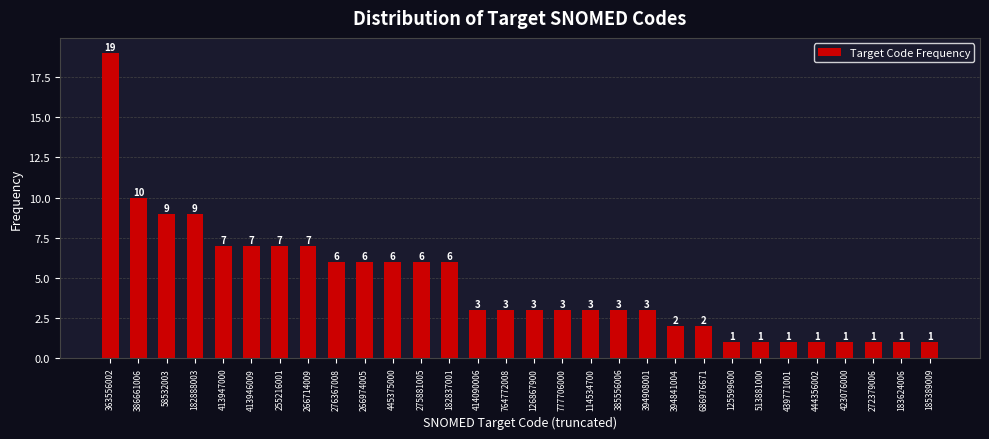

Reading left to right, extract all data points from this chart.

19	10	9	9	7	7	7	7	6	6	6	6	6	3	3	3	3	3	3	3	2	2	1	1	1	1	1	1	1	1